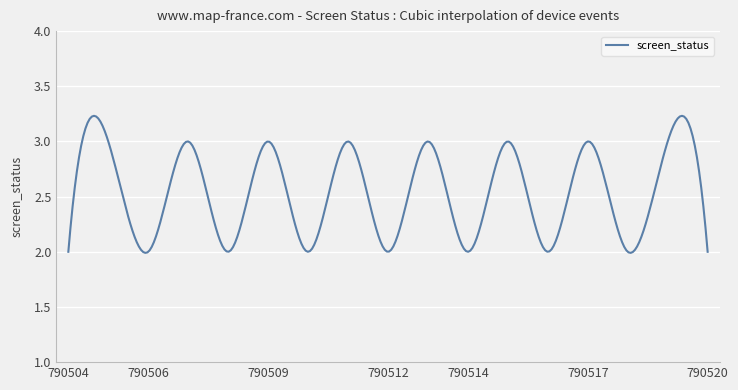

What is the difference between the maximum and minimum values?

1.2